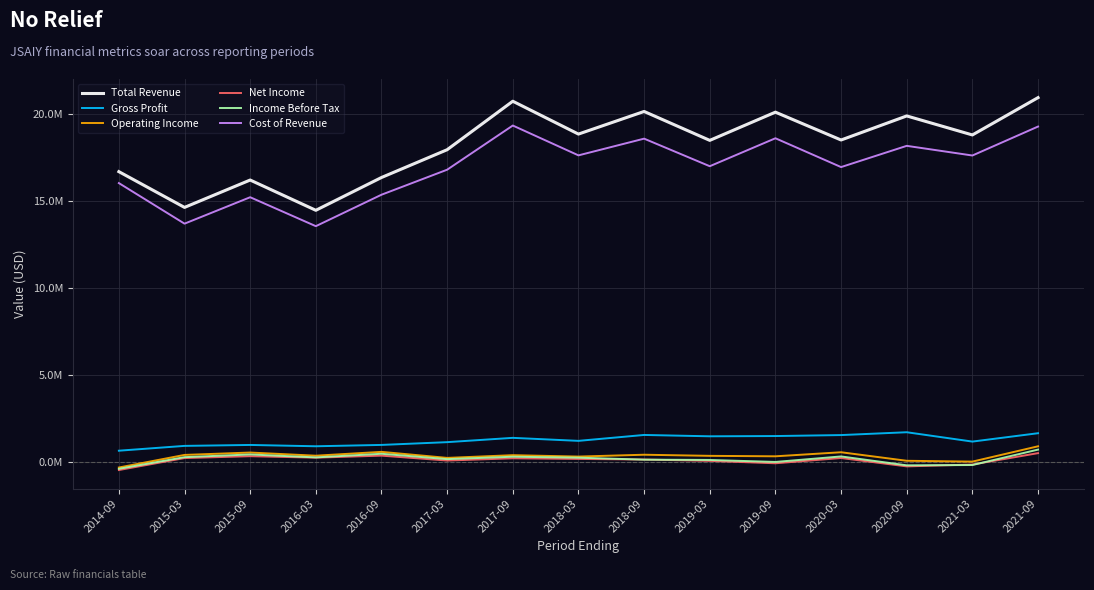

At which category does the chart reach its minimum across all series?

2014-09